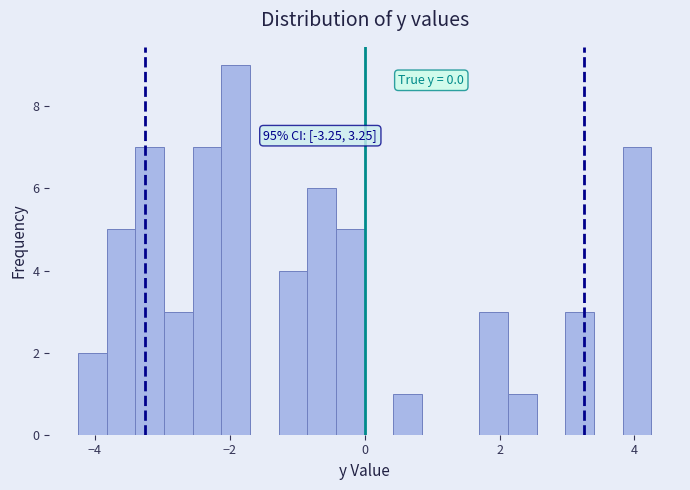

Read against the x-axis, roughly where is the centre of the tallest bar?

-2.0